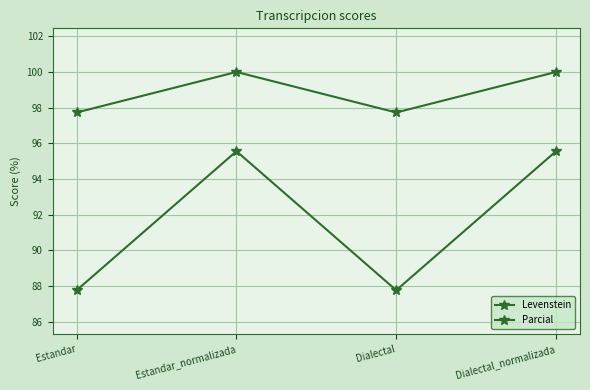

Where is the first local minimum for Parcial?

Dialectal